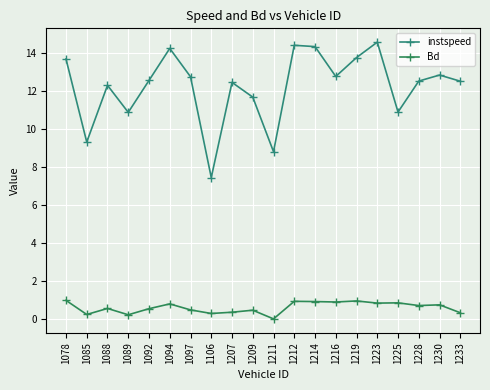

At which label is instspeed closest to 10?

1085